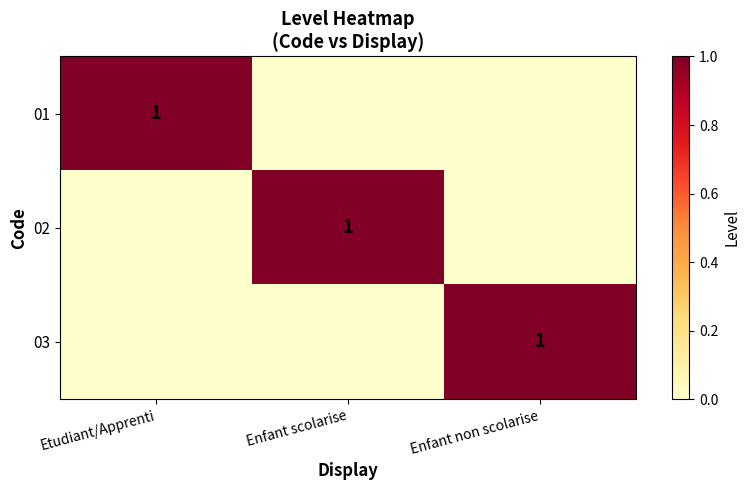

At which category is the sum across all series the highest?

Etudiant/Apprenti